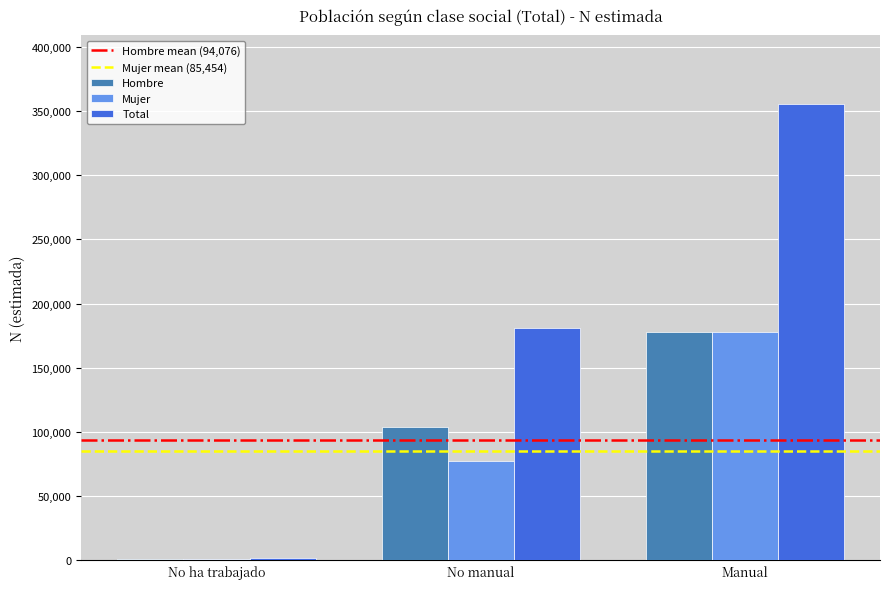

Reading left to right, list all the values displayed in this chart.

Hombre: 790	103830	177608
Mujer: 1314	77200	177850
Total: 2105	181029	355458